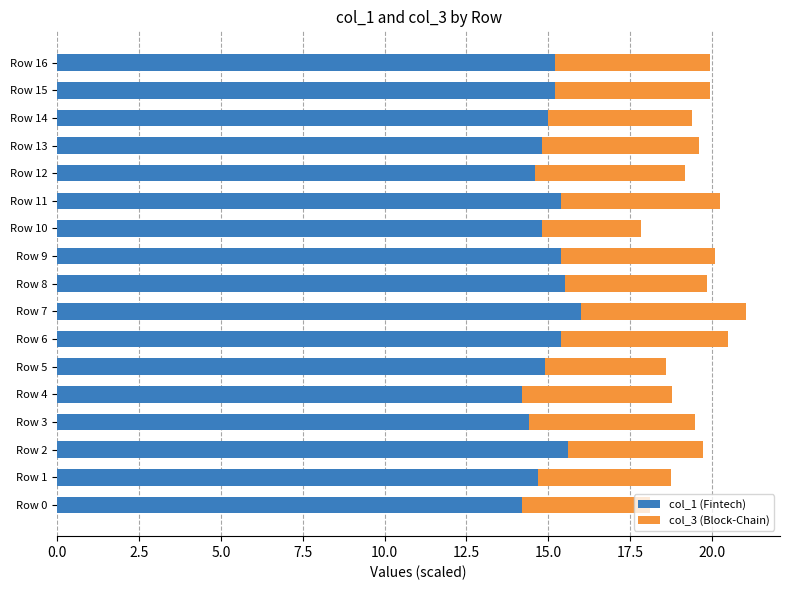

What is the total value across all series at Row 8?

19.8